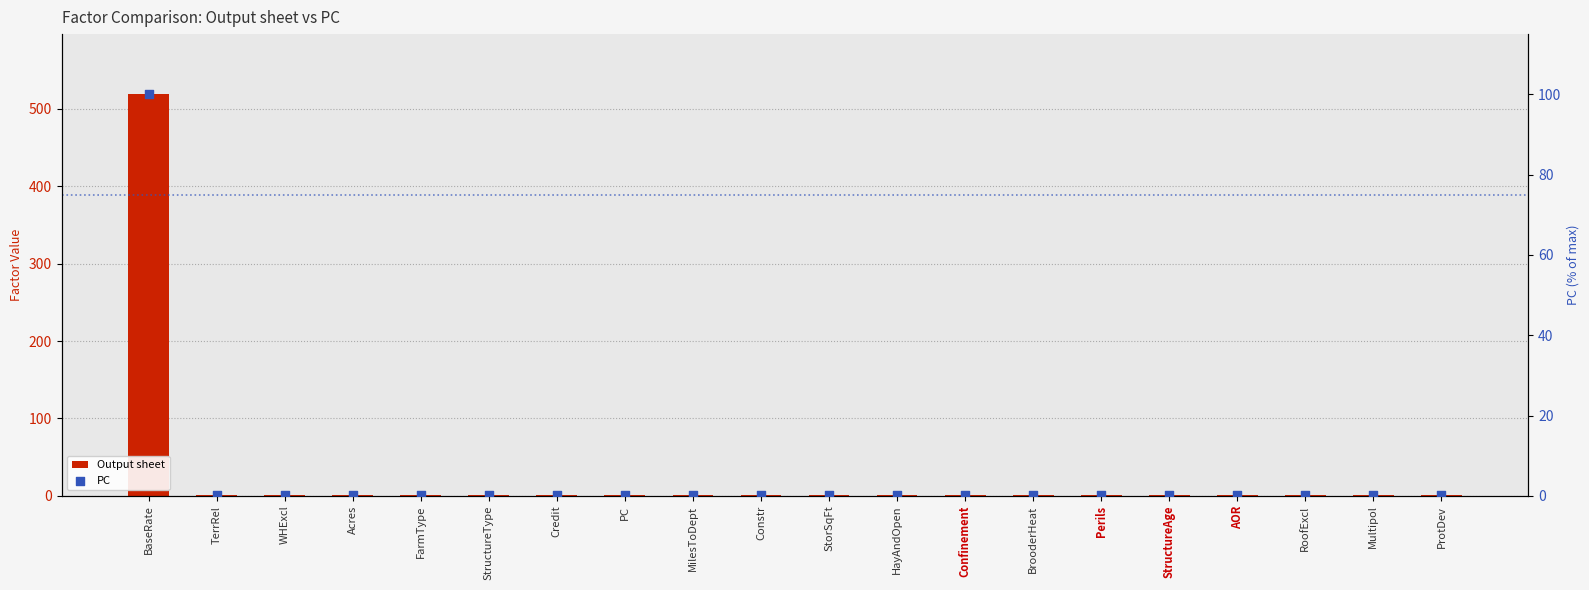

Which series has the largest total across all categories?

Output sheet